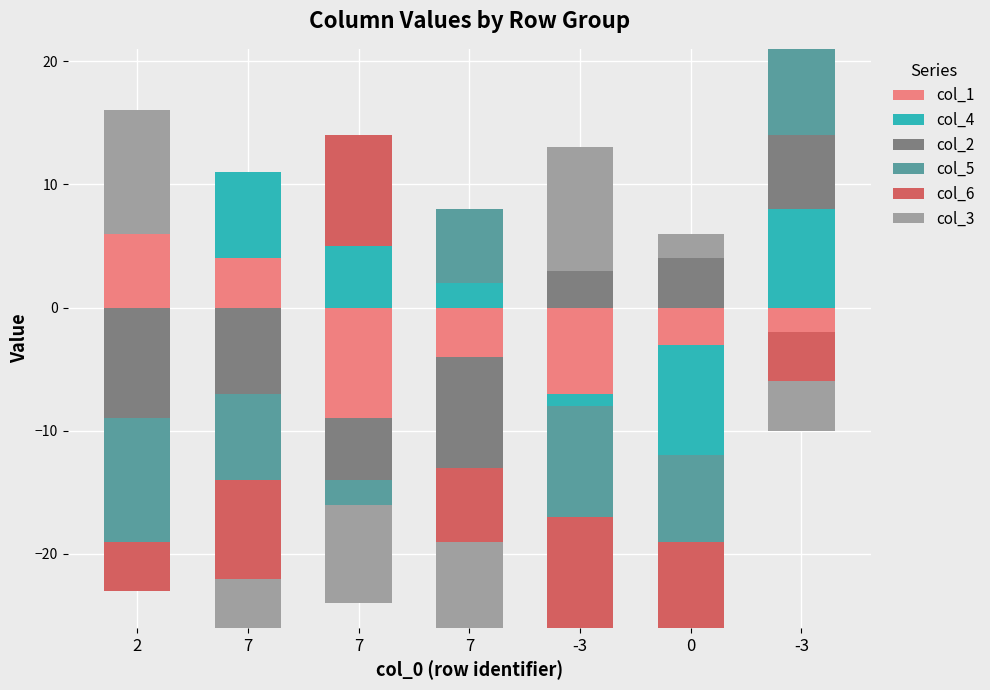

Are the bars horizontal?

No